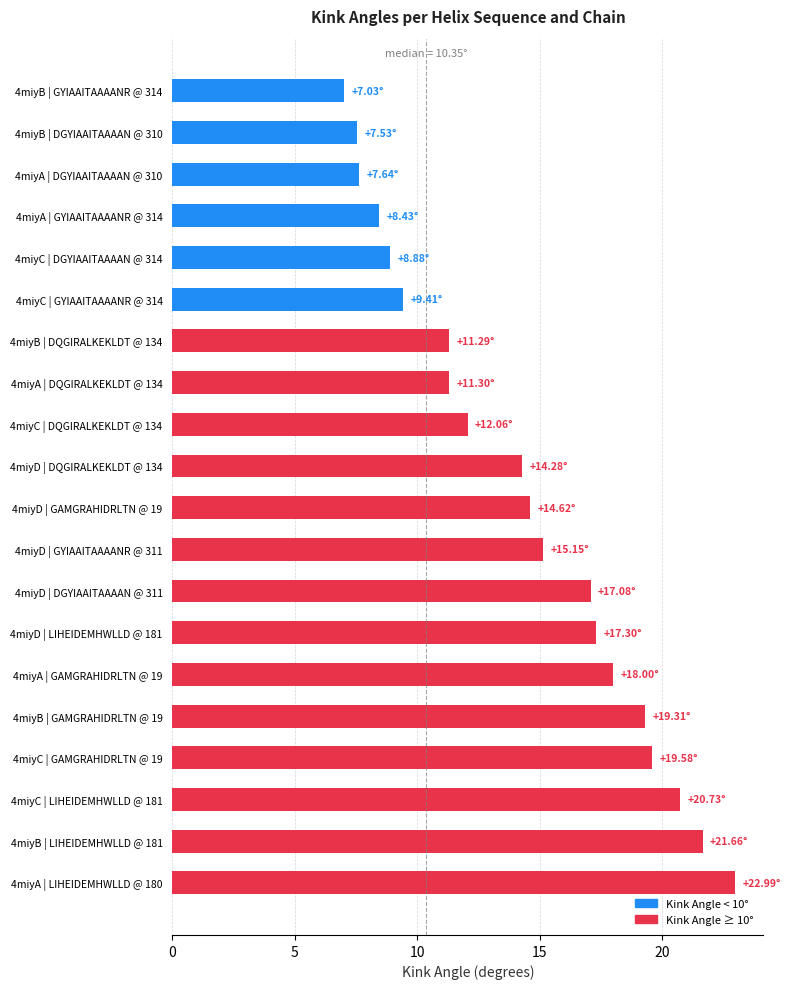

What is the difference between the second highest and second lowest values?

14.1